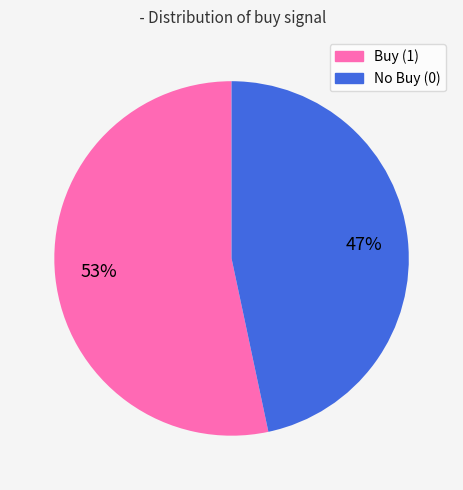

Count the number of slices in the pie.

2